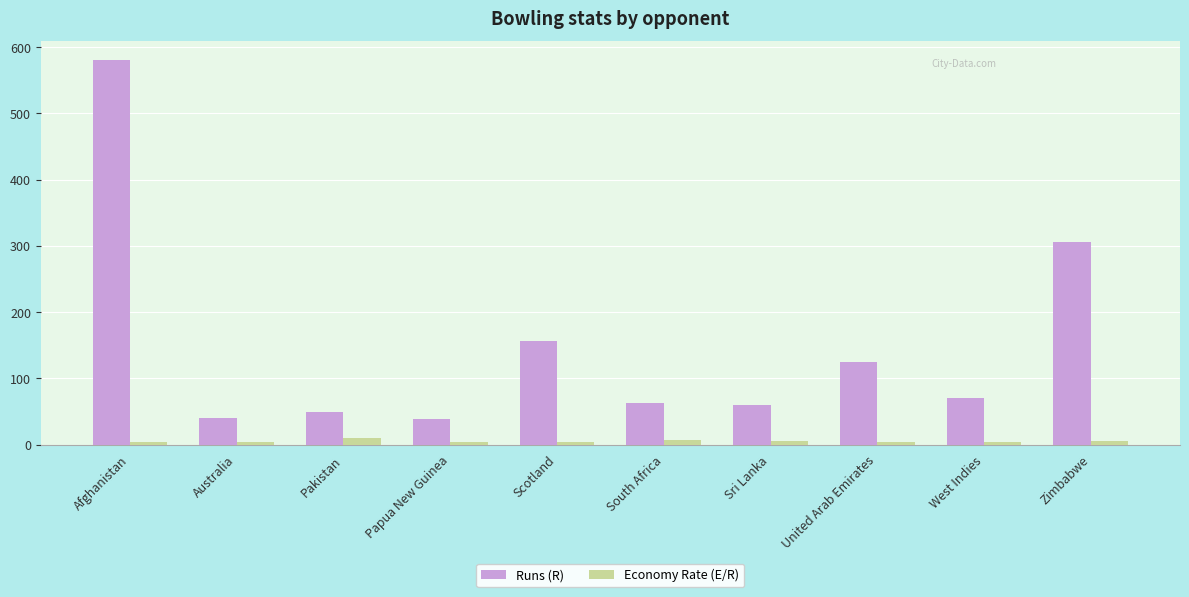

At which label does Runs (R) first exceed 71?

Afghanistan